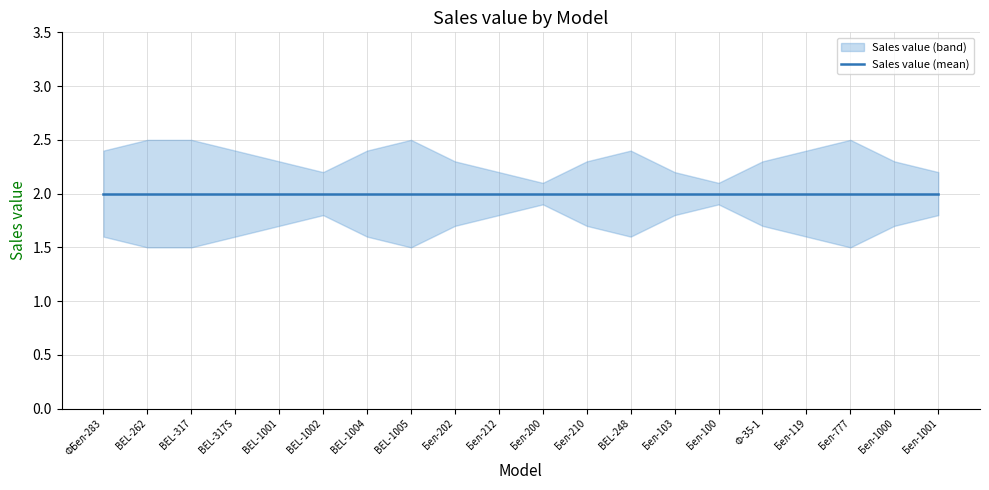

Is it true that Sales value (upper) equals 1.1 at BEL-1002?

False